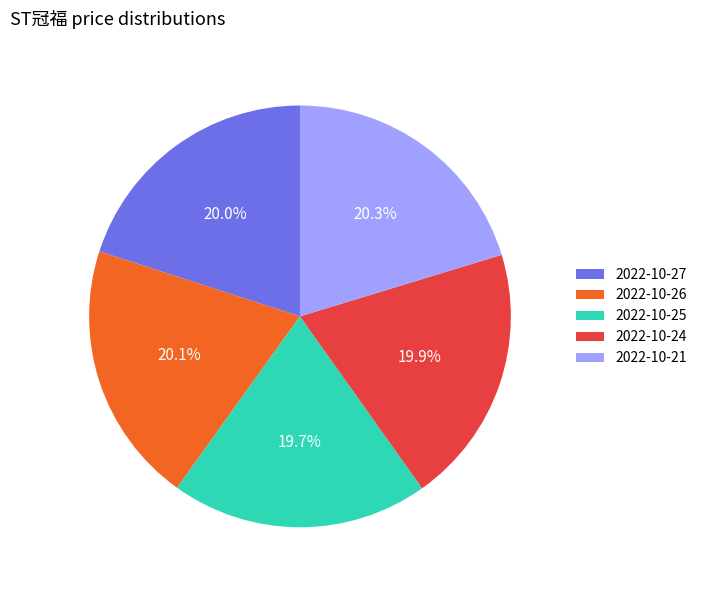

Does any single category account for the majority?

No